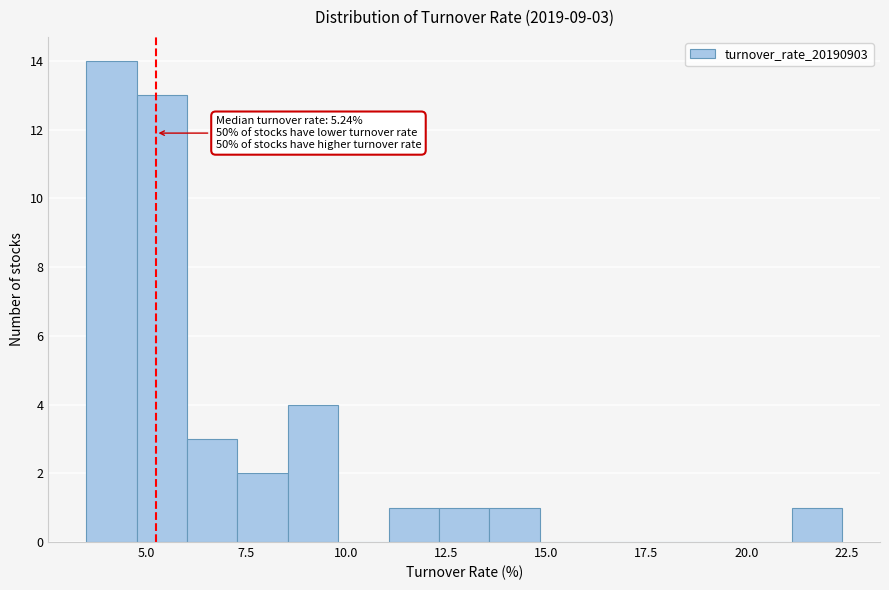

Read against the x-axis, roughly where is the centre of the tallest bar?

4.0